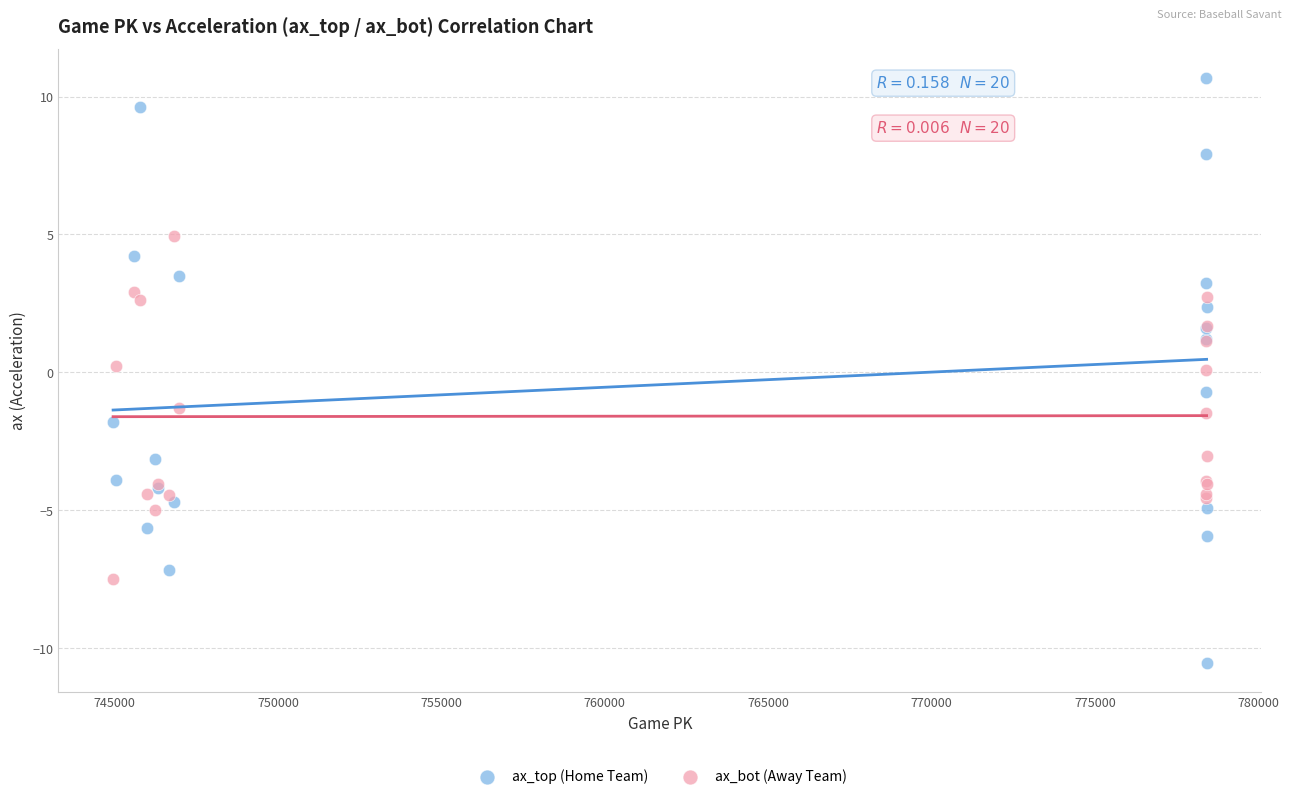

Which series reaches the maximum Y coordinate?

ax_top (Home Team)